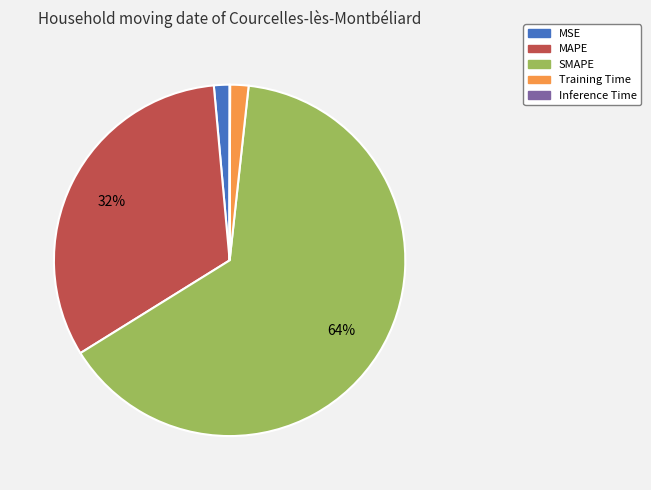

To the nearest percent, what portion does Training Time represent?

2%